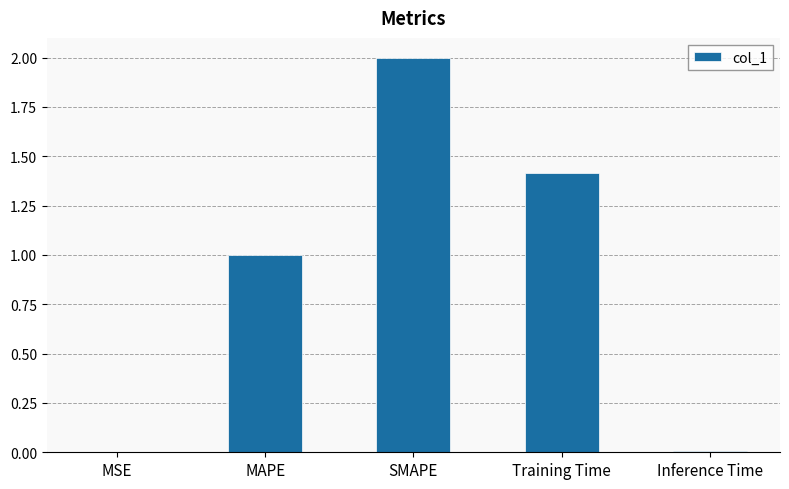

What is the sum of all values?

4.4